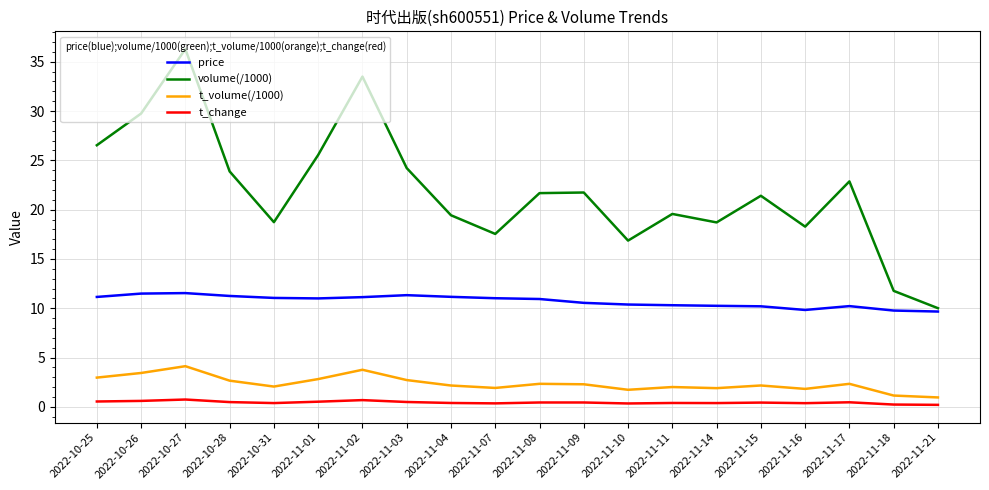

Which series has the largest range (max minus min)?

volume(/1000)